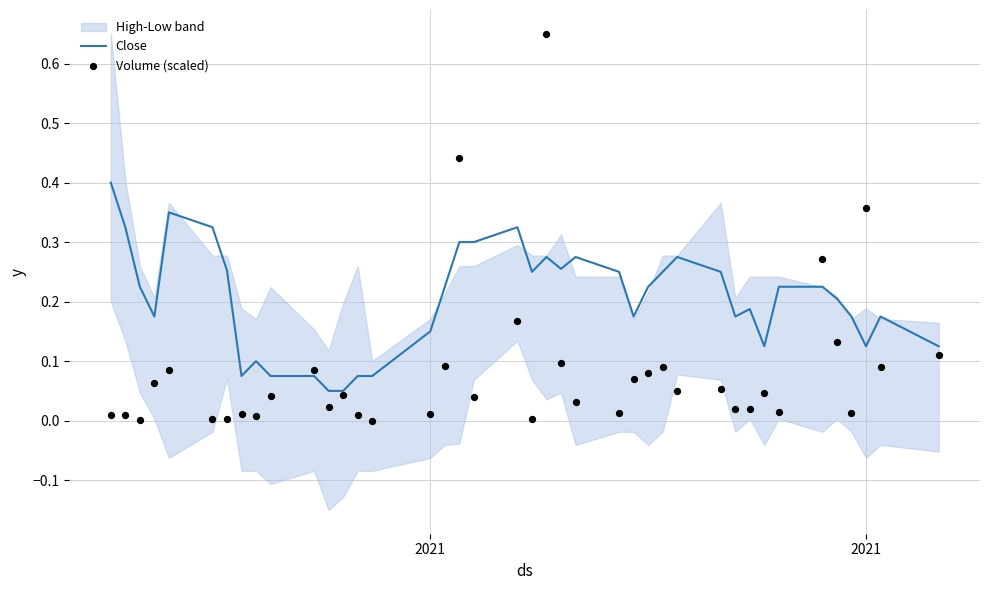

Which series reaches the maximum Y coordinate?

Volume (scaled)